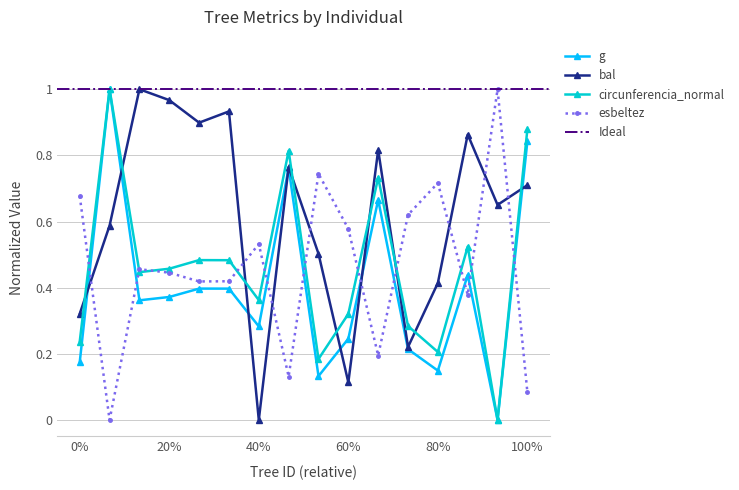

In circunferencia_normal, how many points are lower than both neighbors (excluding endpoints)?

5